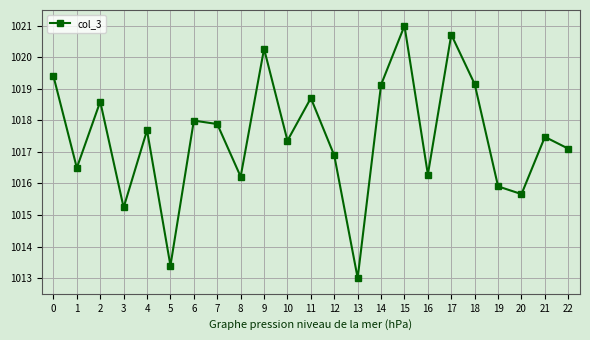

Reading left to right, what are all the values shown in this chart?

1019.4	1016.5	1018.6	1015.2	1017.7	1013.4	1018.0	1017.9	1016.2	1020.3	1017.4	1018.7	1016.9	1013.0	1019.1	1021.0	1016.3	1020.7	1019.1	1015.9	1015.7	1017.5	1017.1